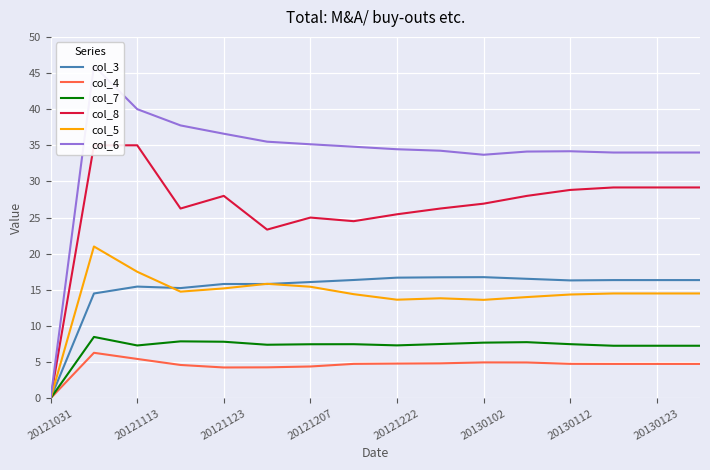

What value does the col_7 series have at 20130123?

7.3